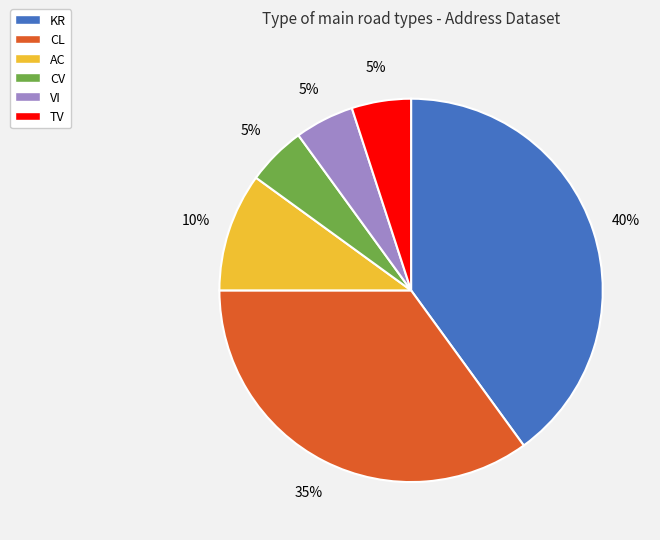

Which category has the biggest portion of the pie?

KR